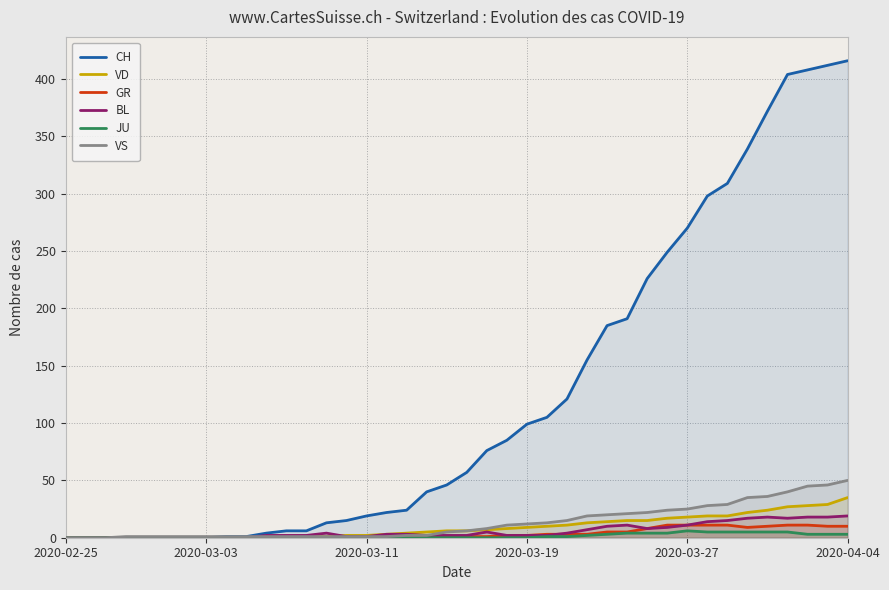

How many positive values does the JU series have?

16